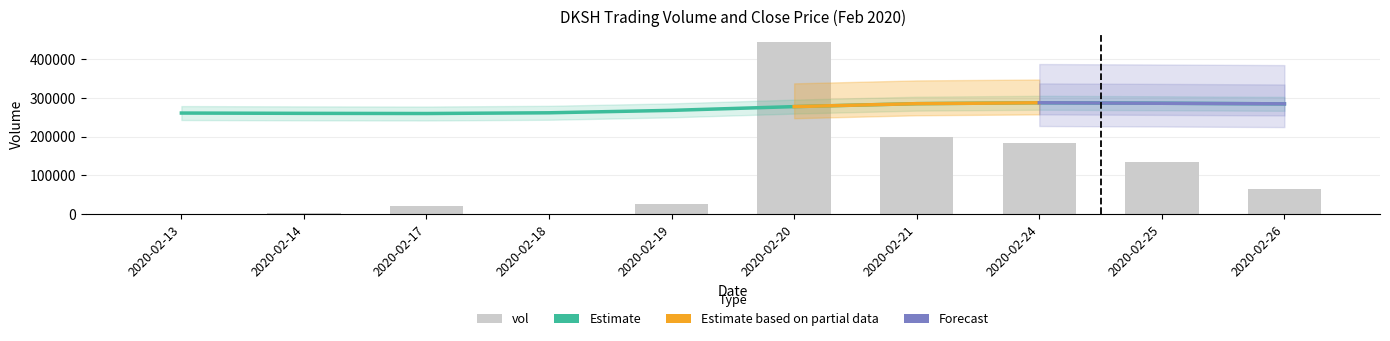

At which label does the data first exceed 64800?

2020-02-20